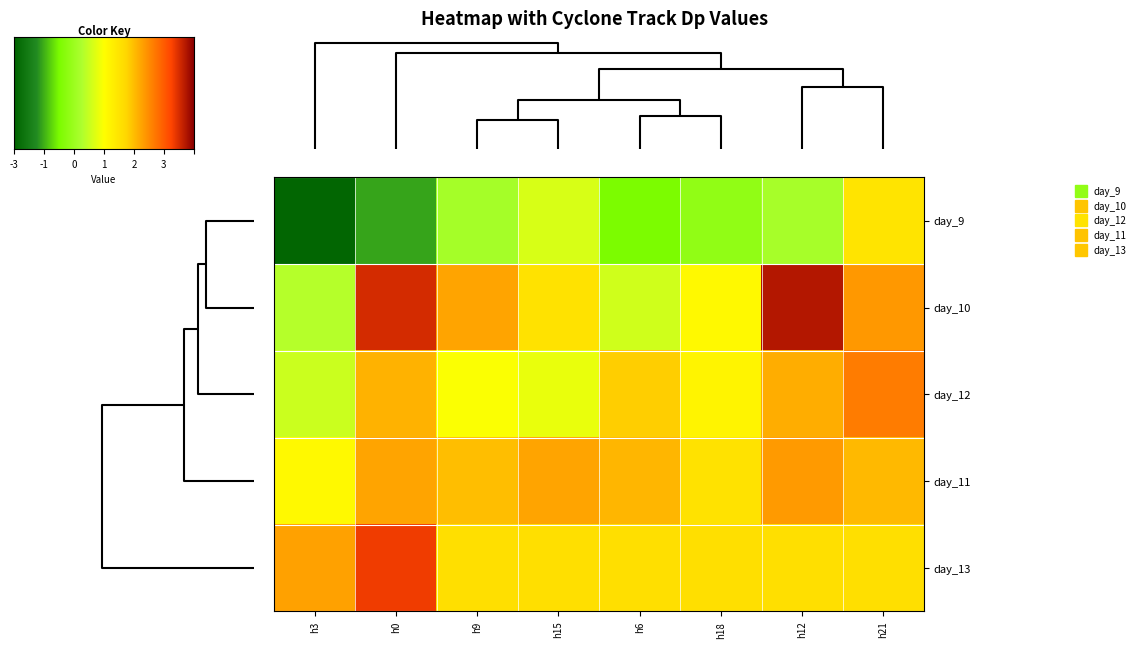

Reading left to right, what are all the values shown in this chart?

day_9: h3=-4.4	h0=-3.4	h9=-1.8	h15=-1.2	h6=-2.6	h18=-2.2	h12=-1.8	h21=-0.1
day_10: h3=-1.6	h0=2.4	h9=0.8	h15=-0.1	h6=-1.3	h18=-0.6	h12=2.7	h21=1.0
day_12: h3=-1.3	h0=0.6	h9=-0.8	h15=-1.0	h6=0.3	h18=-0.5	h12=0.7	h21=1.3
day_11: h3=-0.6	h0=0.8	h9=0.5	h15=0.8	h6=0.6	h18=-0.1	h12=0.9	h21=0.6
day_13: h3=0.8	h0=2.2	h9=0.0	h15=0.0	h6=0.0	h18=0.0	h12=0.0	h21=0.0